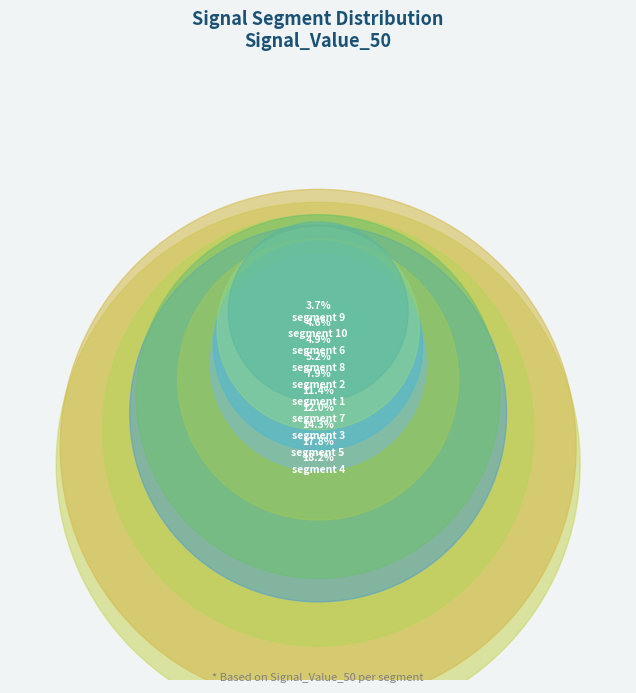

Is it true that signal segment 7 is 3% of the pie?

False